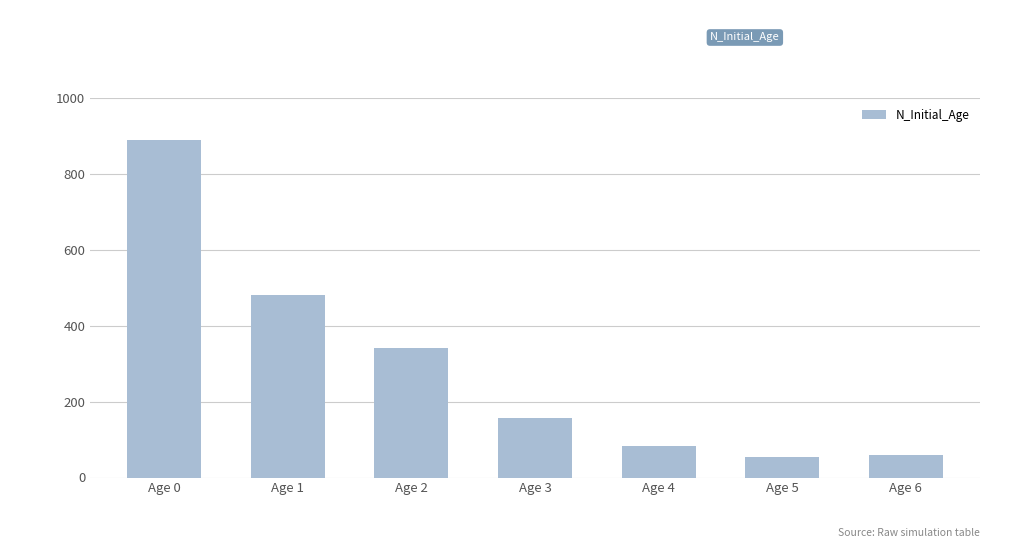

What is the difference between the second highest and minimum values?

426